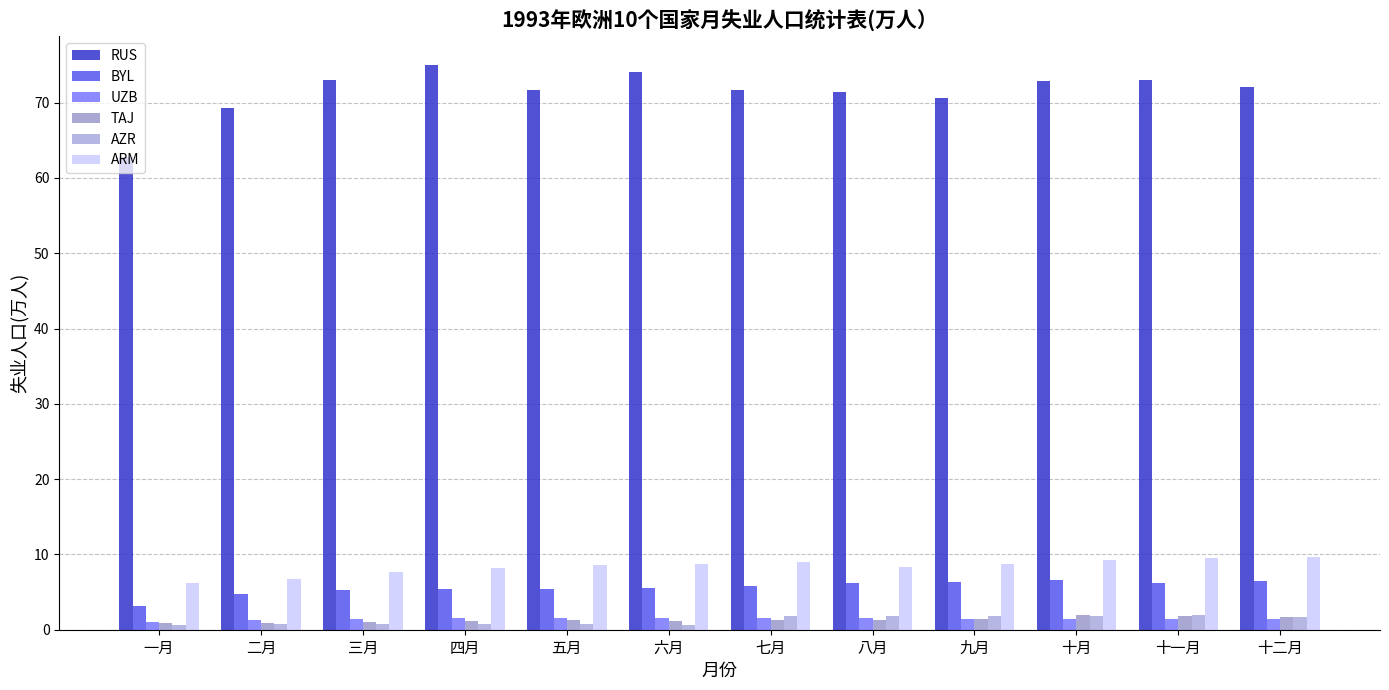

Does the chart contain stacked bars?

No